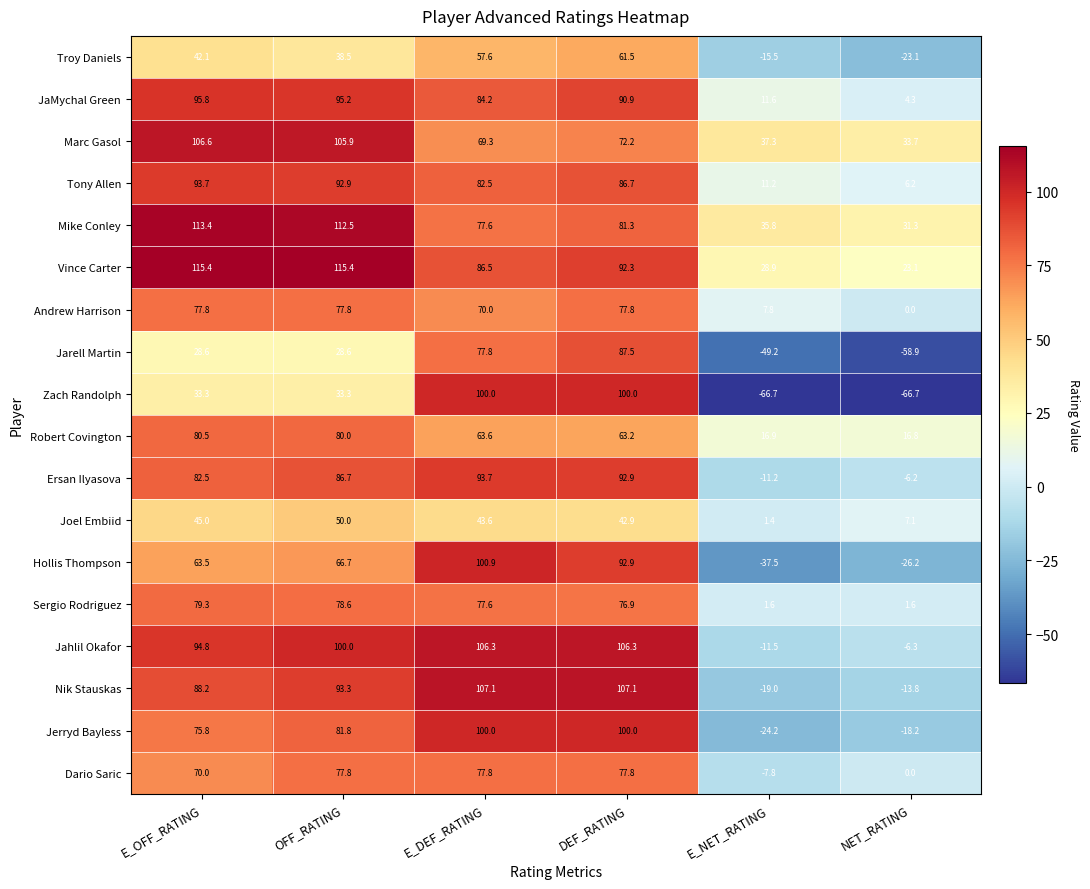

Count the number of categories in the chart.

6